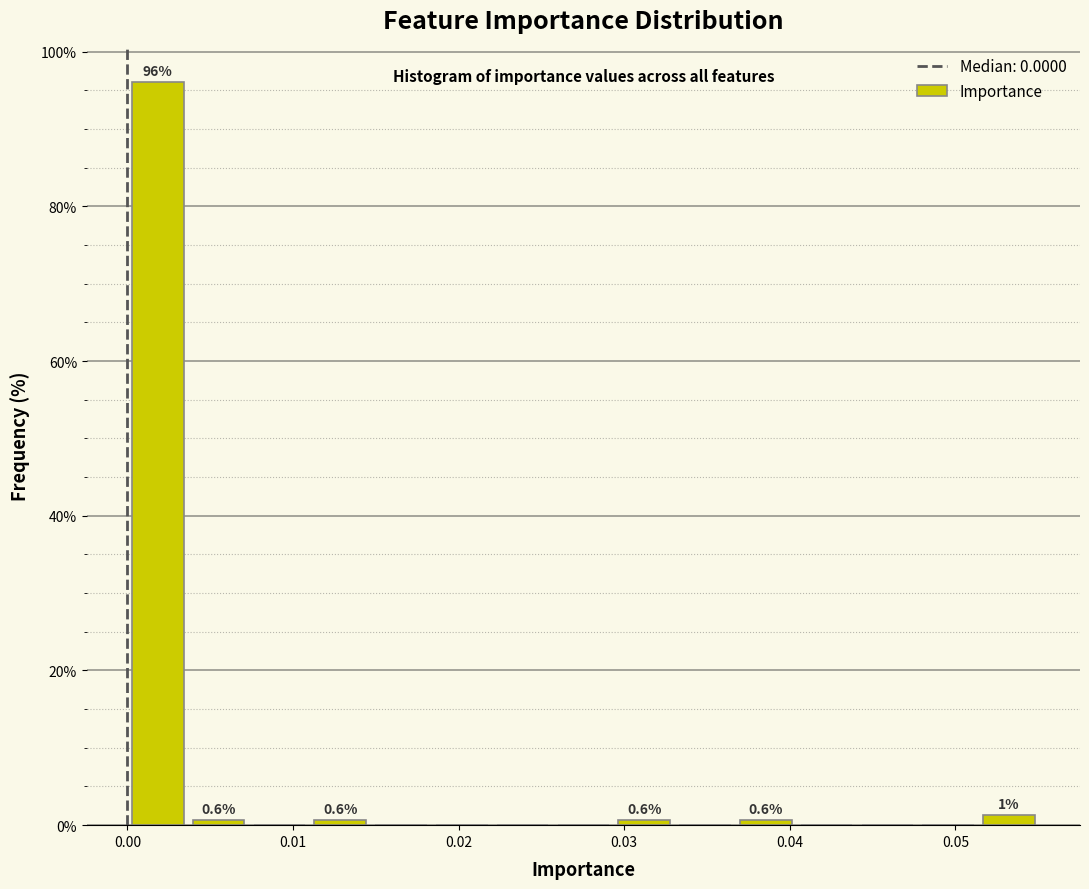

Around what value on the x-axis is the tallest bar? Give the approximate position of its centre, as read against the axis.

0.002